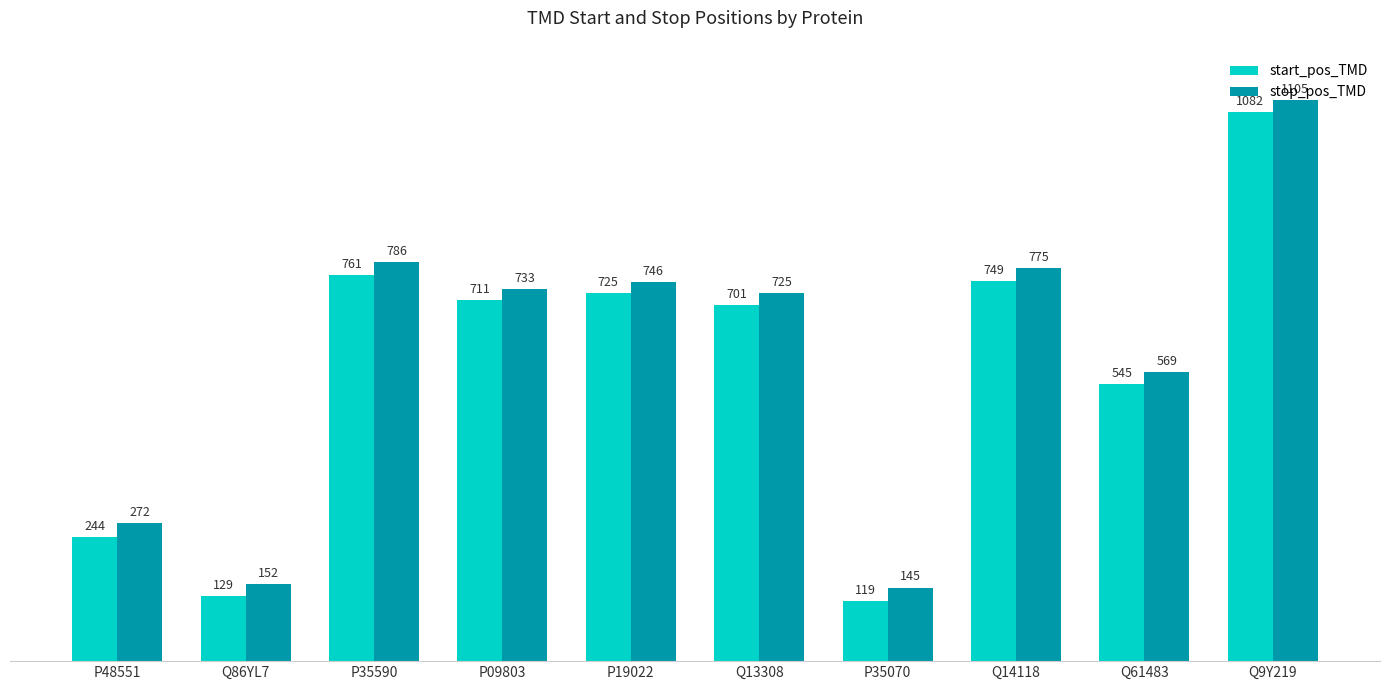

Does the chart contain any negative values?

No